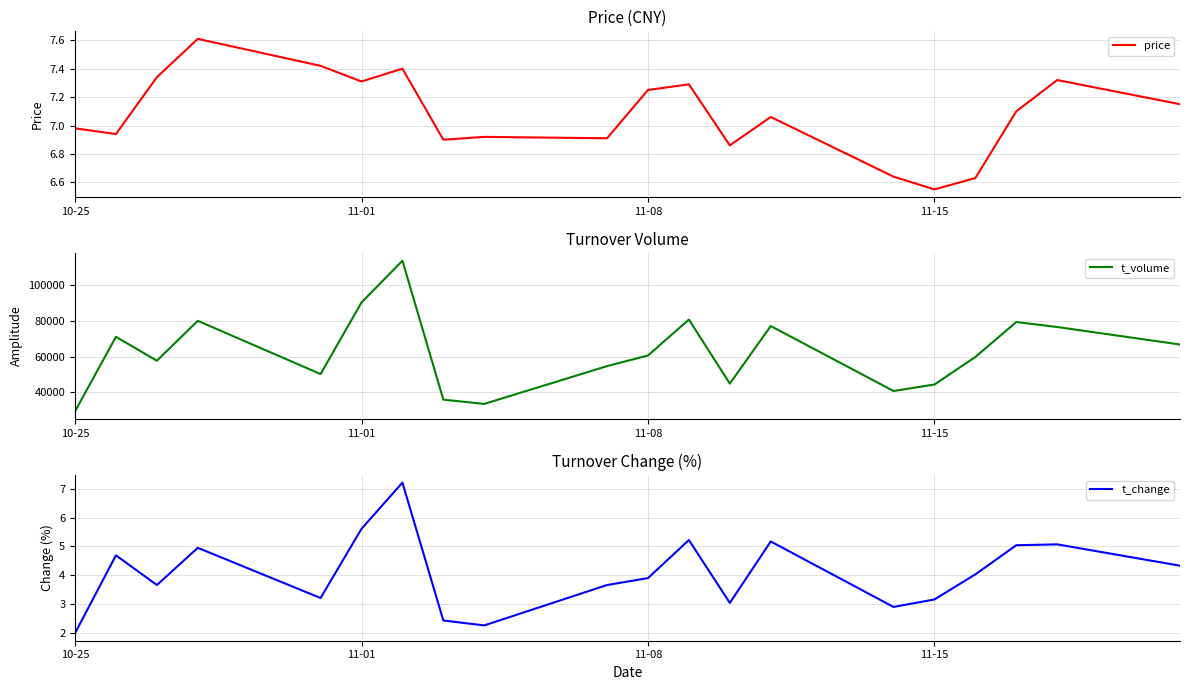

Which series has the largest range (max minus min)?

t_volume